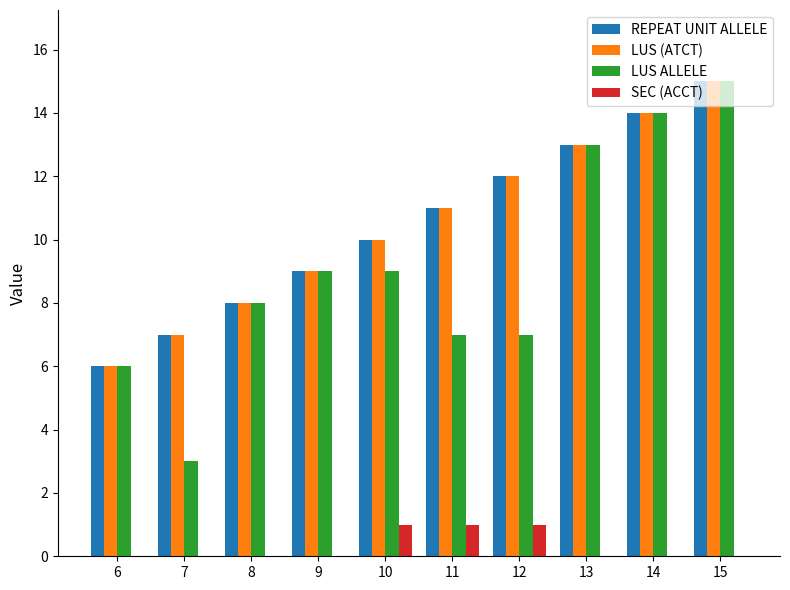

Read the LUS (ATCT) value at 10.

10